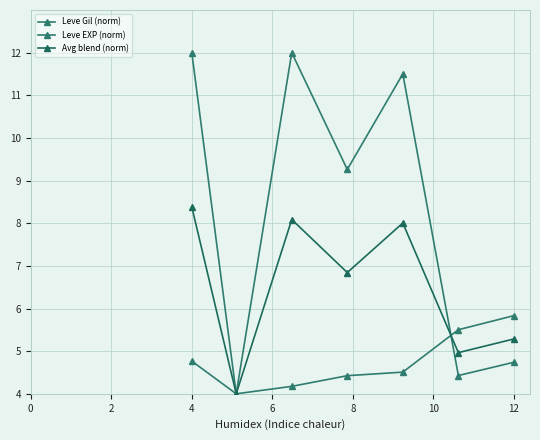

Does the chart display data point markers on the line(s)?

Yes